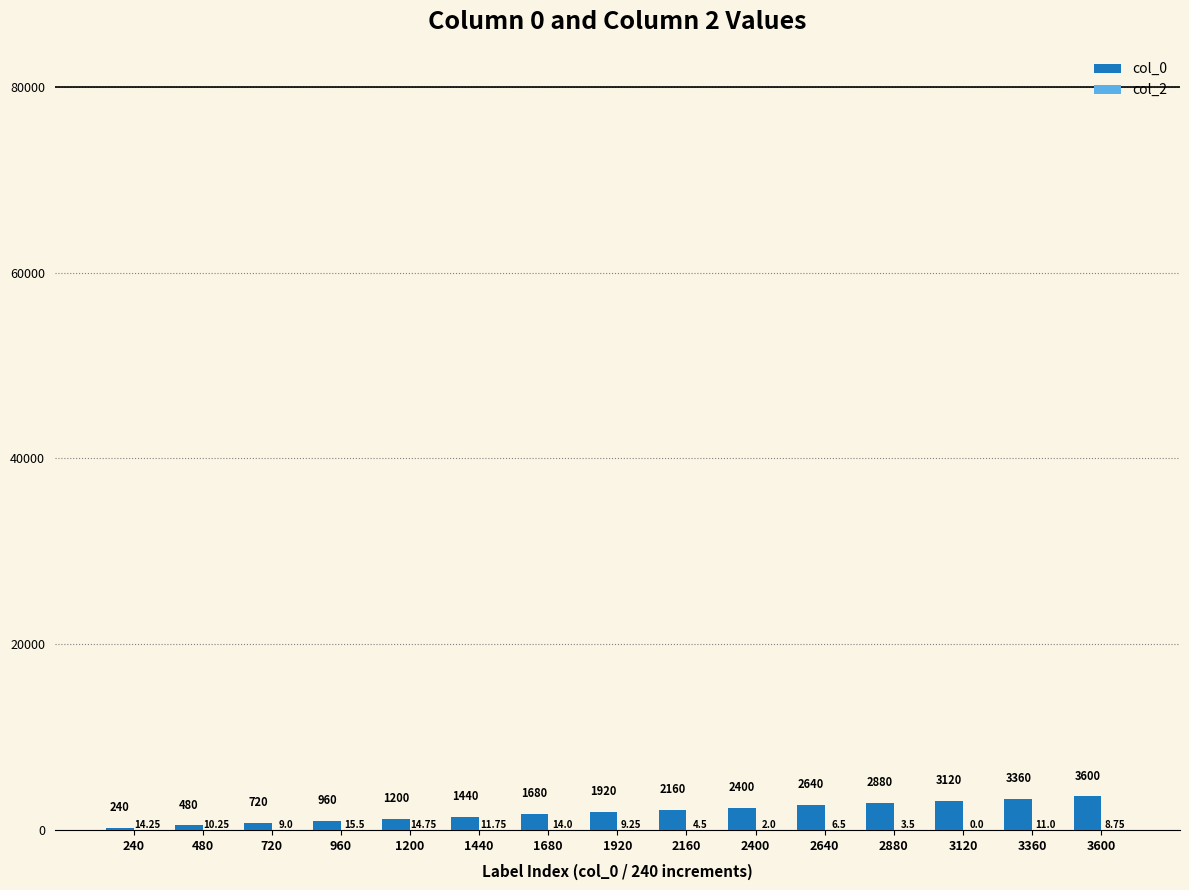

What is the maximum value shown in the chart?

3600.0